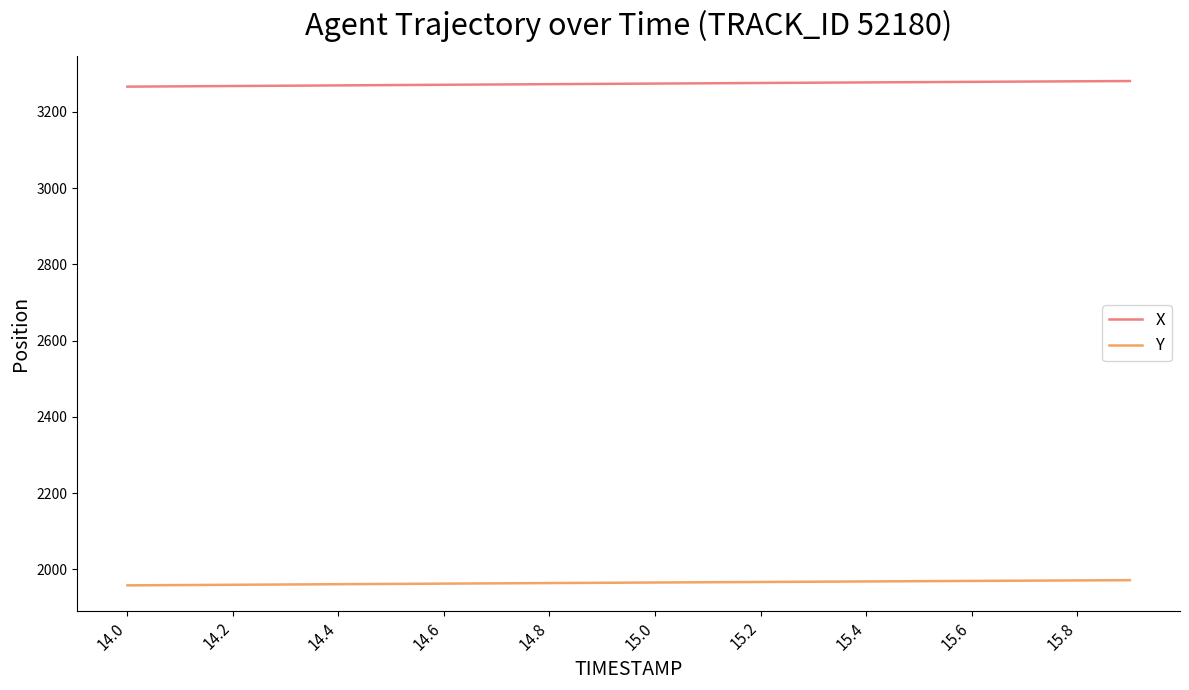

True or false: X and Y cross at least once.

False